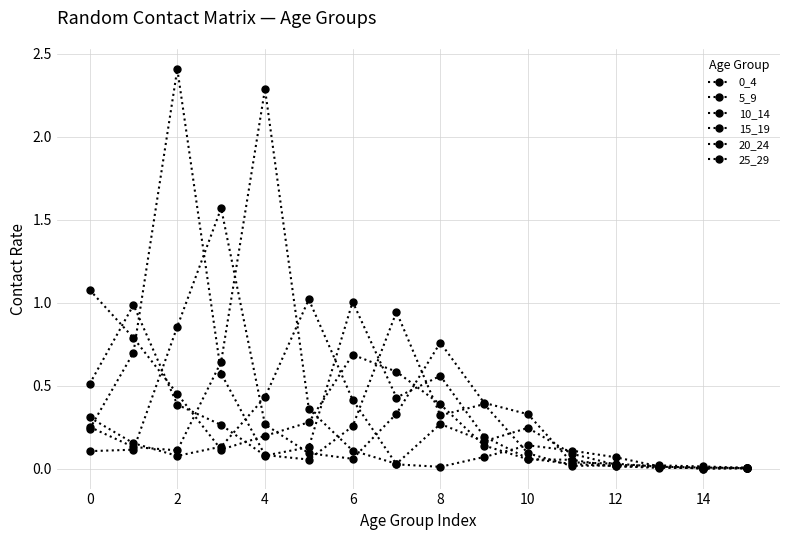

What is the highest value of the 10_14 series?

2.4